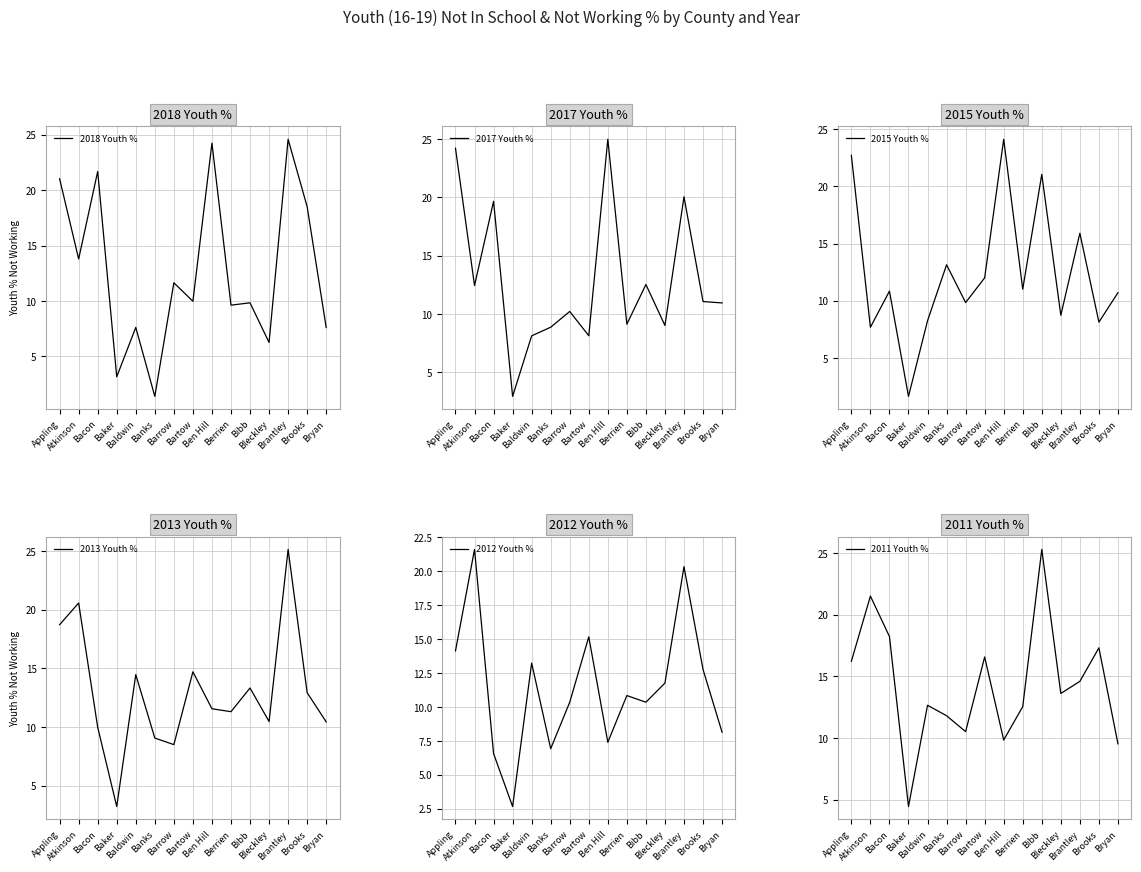

True or false: 2013 Youth % has more than 0 points higher than both neighbors.

True